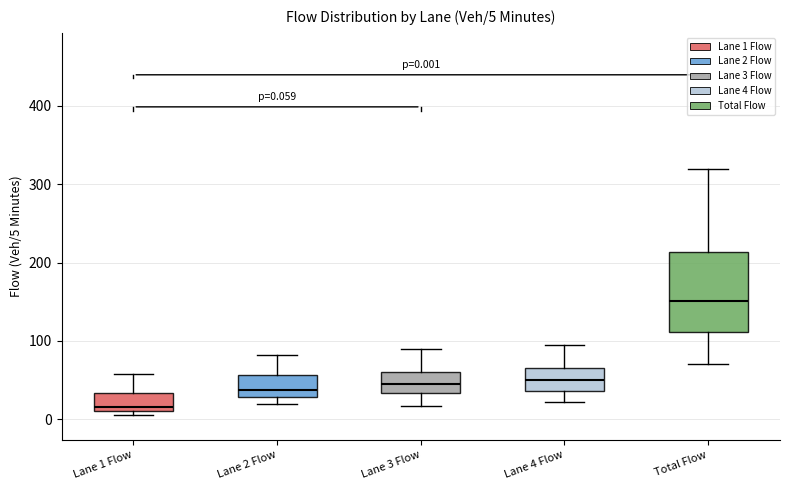

Which box has the highest median line?

Total Flow